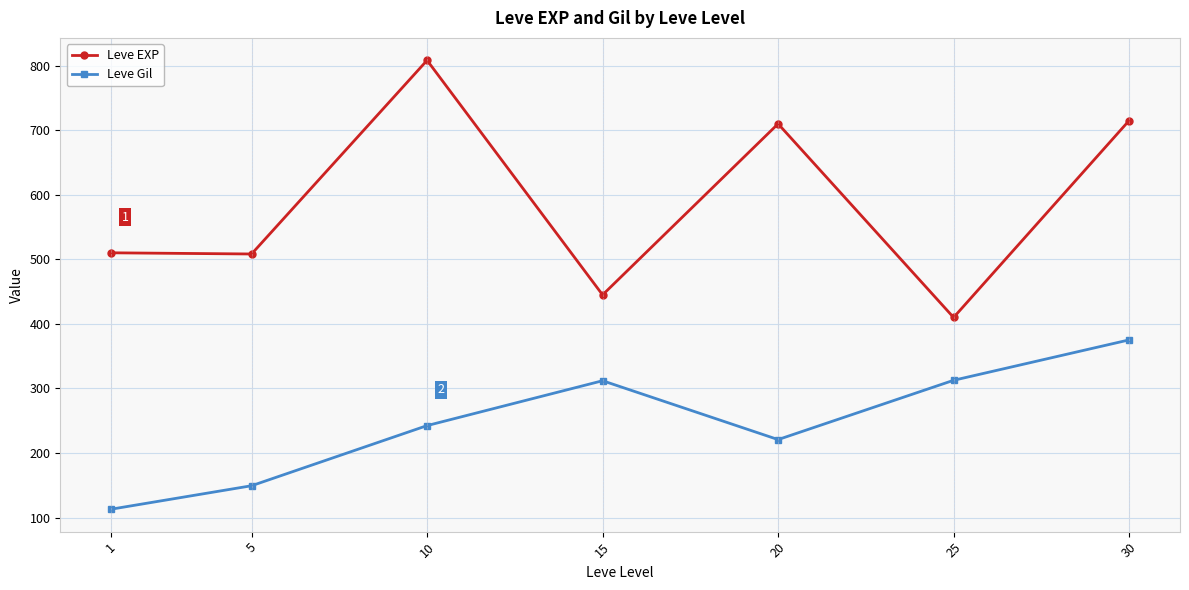

At which label is Leve Gil closest to 244?

10